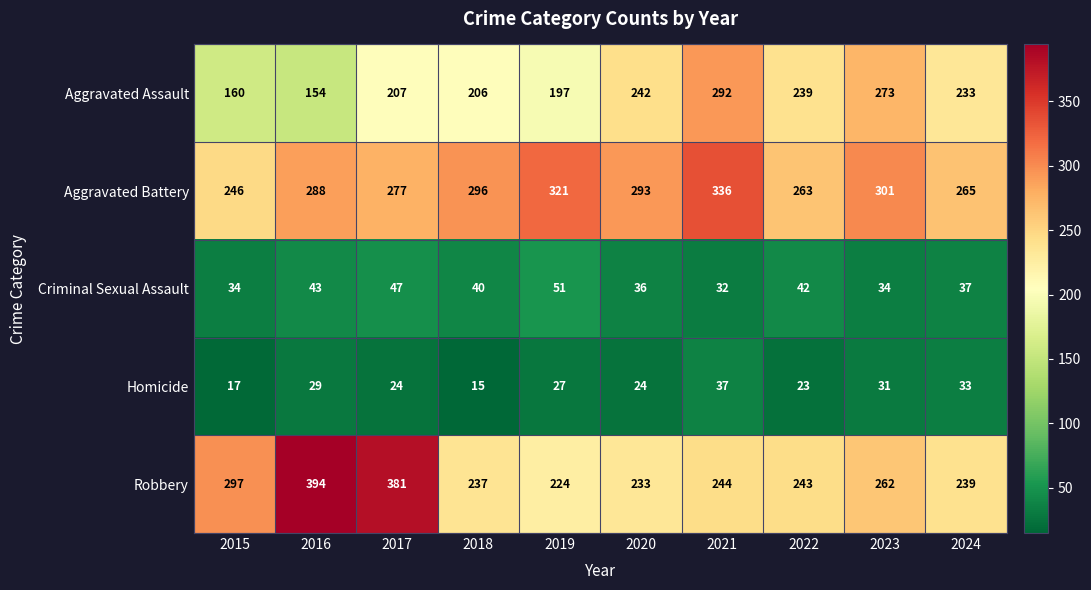

What is the average value of the Criminal Sexual Assault series?

40